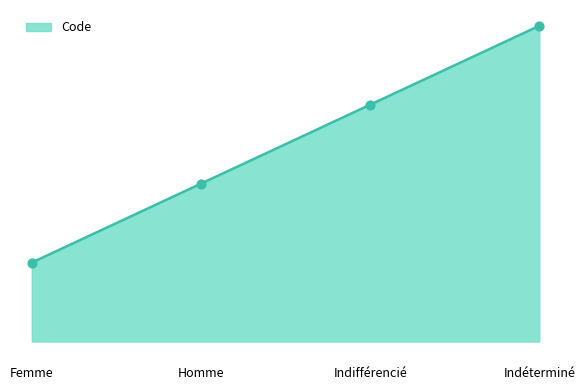

What is the change in value from Indifférencié to Indéterminé?

+1